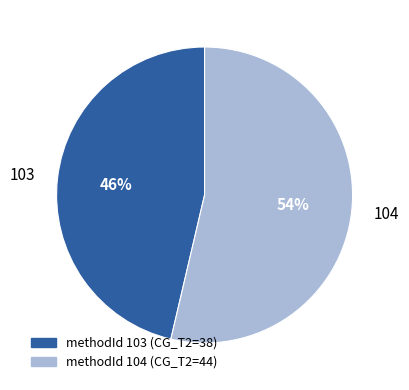

What is the ratio of the value at 104 to the value at 103?

1.2